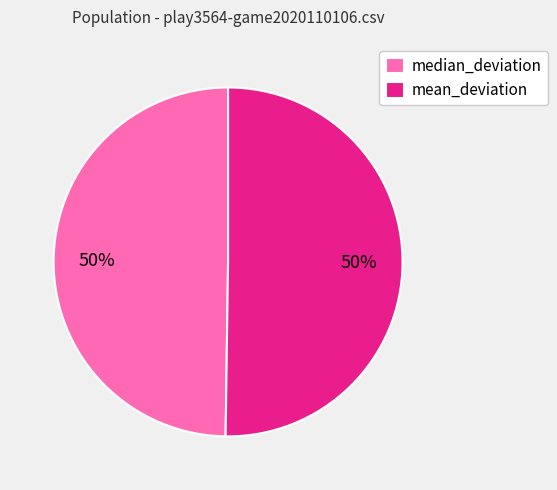

The mean_deviation slice represents 50% of the pie. True or false?

True